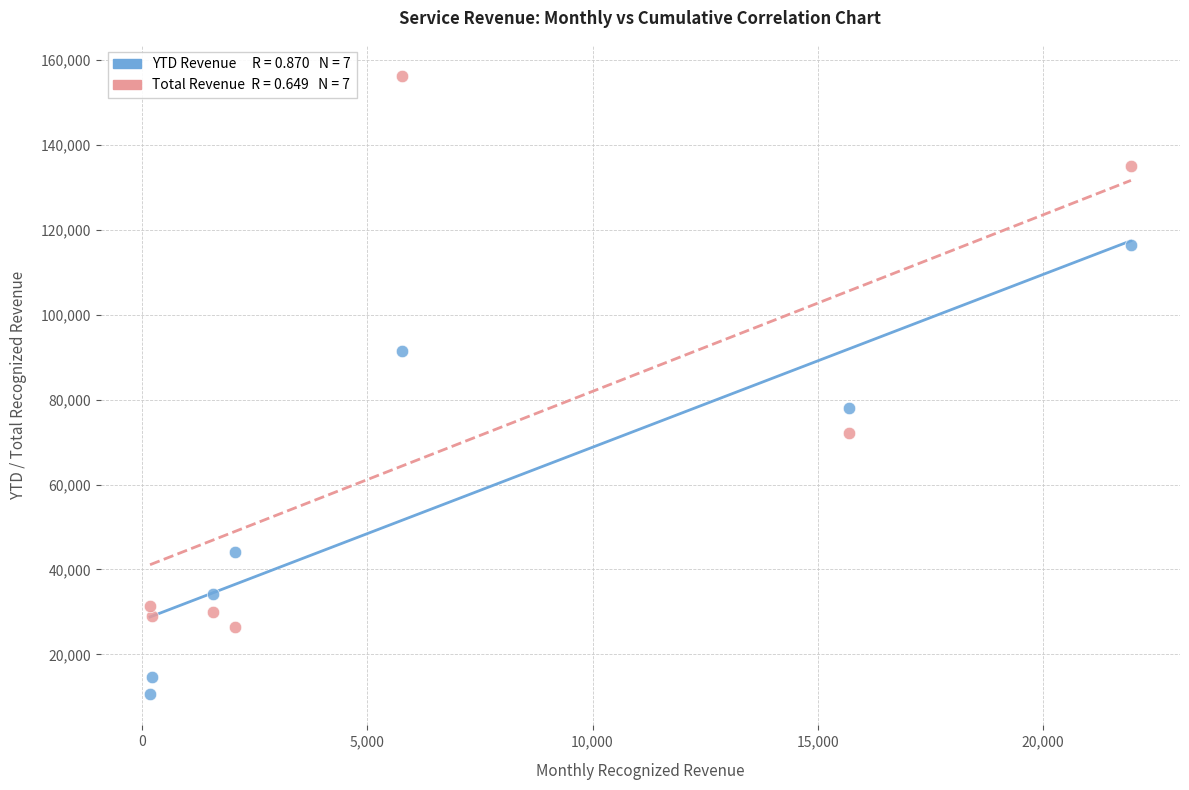

Across all series, what Y value is closest to 83431?

78040